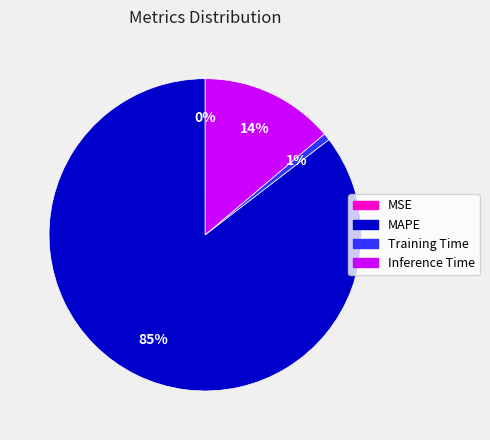

Is there a majority slice in this chart?

Yes